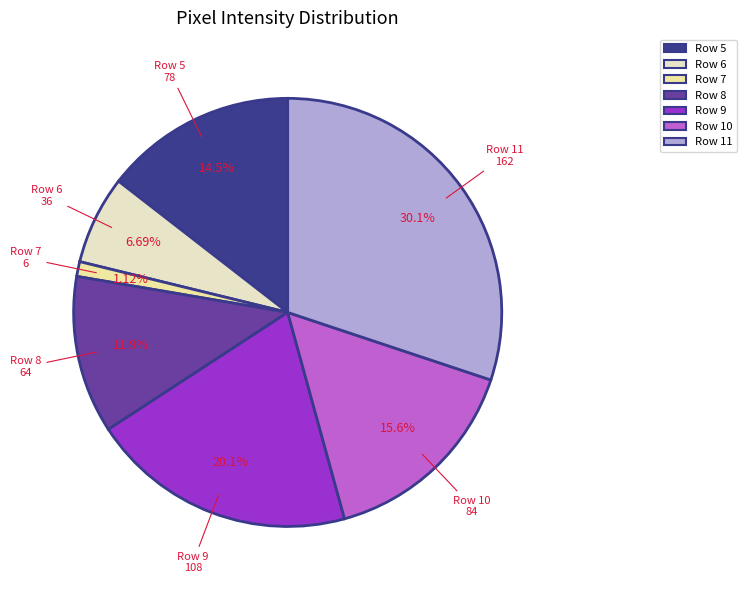

Is there a majority slice in this chart?

No